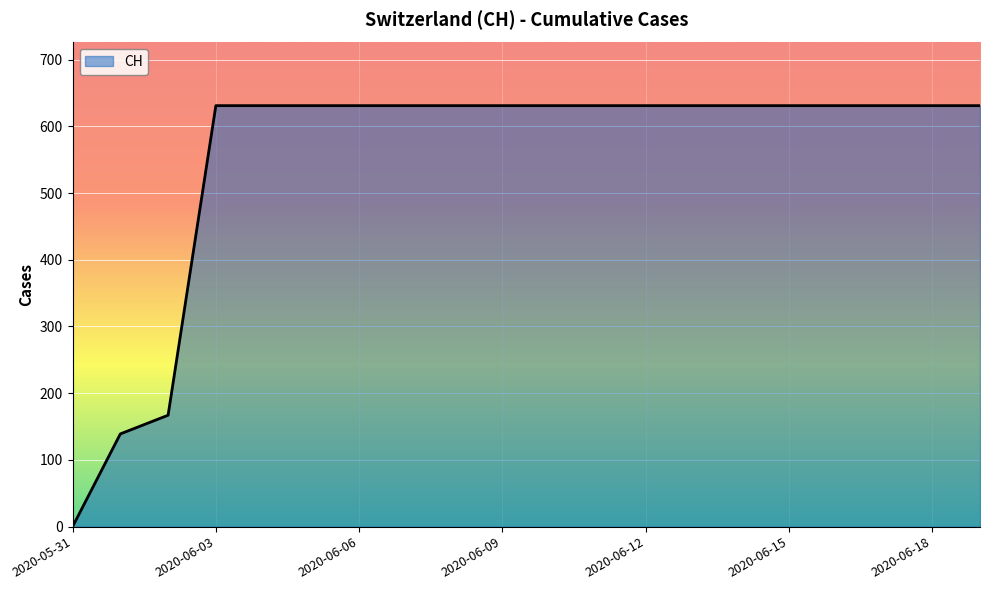

What is the difference between the maximum and minimum values?

631